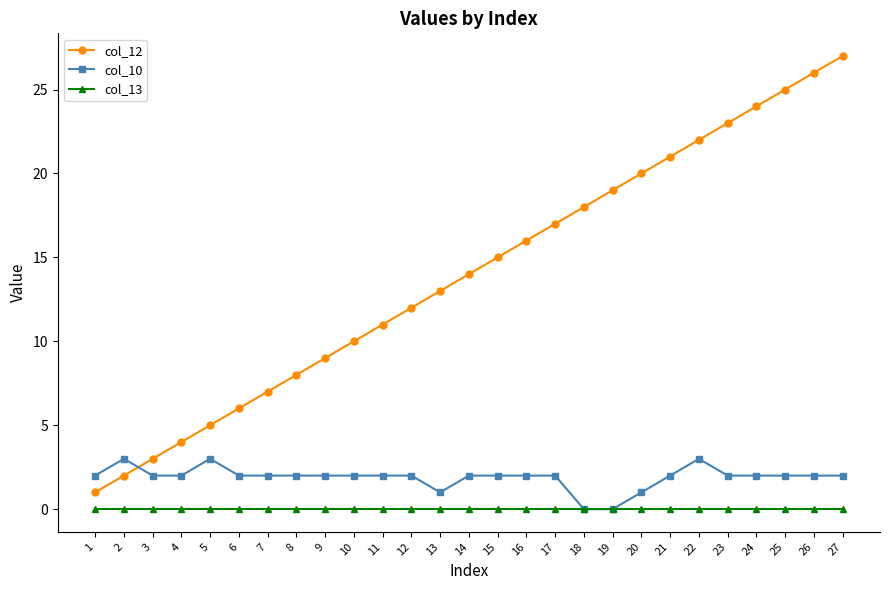

Reading right to left, transcribe all the data shown in this chart.

col_12: 27=27	26=26	25=25	24=24	23=23	22=22	21=21	20=20	19=19	18=18	17=17	16=16	15=15	14=14	13=13	12=12	11=11	10=10	9=9	8=8	7=7	6=6	5=5	4=4	3=3	2=2	1=1
col_10: 27=2	26=2	25=2	24=2	23=2	22=3	21=2	20=1	19=0	18=0	17=2	16=2	15=2	14=2	13=1	12=2	11=2	10=2	9=2	8=2	7=2	6=2	5=3	4=2	3=2	2=3	1=2
col_13: 27=0	26=0	25=0	24=0	23=0	22=0	21=0	20=0	19=0	18=0	17=0	16=0	15=0	14=0	13=0	12=0	11=0	10=0	9=0	8=0	7=0	6=0	5=0	4=0	3=0	2=0	1=0